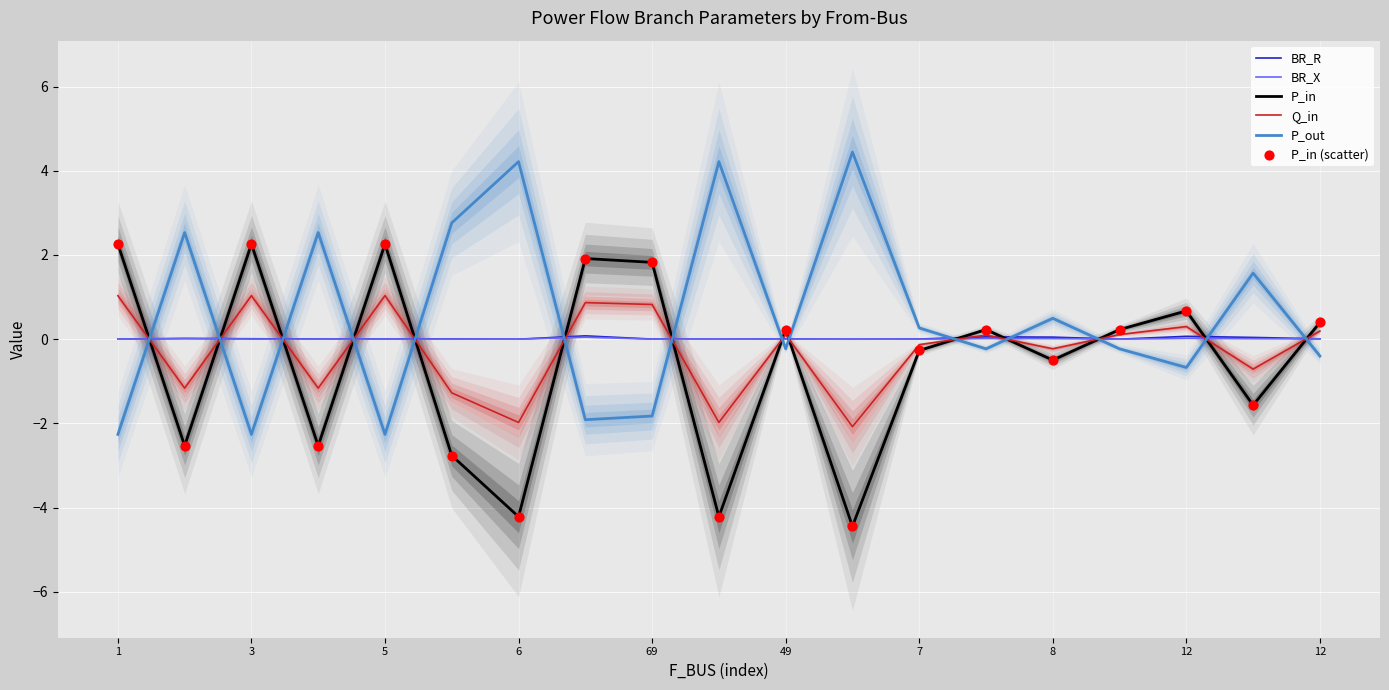

Is the value of BR_R at 15 greater than the value of Q_in at 49?

Yes